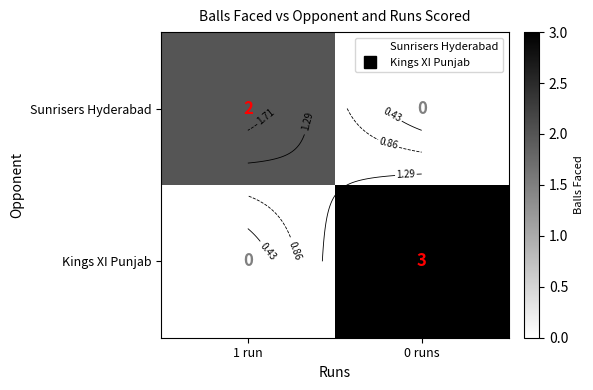

Which series has the largest total across all categories?

Kings XI Punjab